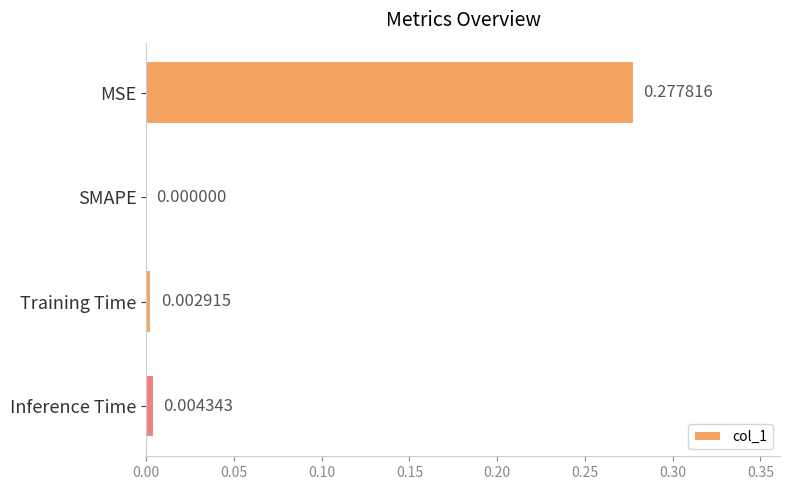

Between Training Time and MSE, which is larger?

MSE